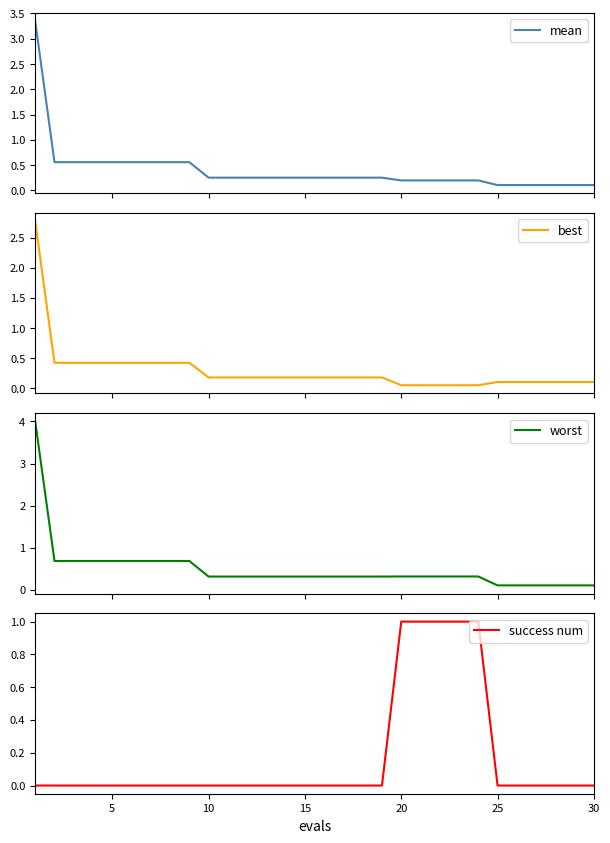

Reading right to left, list all the values displayed in this chart.

mean: 29=0.1	28=0.1	27=0.1	26=0.1	25=0.1	24=0.1	23=0.2	22=0.2	21=0.2	20=0.2	19=0.2	18=0.3	17=0.3	16=0.3	15=0.3	14=0.3	13=0.3	12=0.3	11=0.3	10=0.3	9=0.3	8=0.6	7=0.6	30=0.6	25=0.6	20=0.6	15=0.6	10=0.6	5=0.6	0=3.3
best: 29=0.1	28=0.1	27=0.1	26=0.1	25=0.1	24=0.1	23=0.0	22=0.0	21=0.0	20=0.0	19=0.0	18=0.2	17=0.2	16=0.2	15=0.2	14=0.2	13=0.2	12=0.2	11=0.2	10=0.2	9=0.2	8=0.4	7=0.4	30=0.4	25=0.4	20=0.4	15=0.4	10=0.4	5=0.4	0=2.8
worst: 29=0.1	28=0.1	27=0.1	26=0.1	25=0.1	24=0.1	23=0.3	22=0.3	21=0.3	20=0.3	19=0.3	18=0.3	17=0.3	16=0.3	15=0.3	14=0.3	13=0.3	12=0.3	11=0.3	10=0.3	9=0.3	8=0.7	7=0.7	30=0.7	25=0.7	20=0.7	15=0.7	10=0.7	5=0.7	0=4.0
success num: 29=0.0	28=0.0	27=0.0	26=0.0	25=0.0	24=0.0	23=1.0	22=1.0	21=1.0	20=1.0	19=1.0	18=0.0	17=0.0	16=0.0	15=0.0	14=0.0	13=0.0	12=0.0	11=0.0	10=0.0	9=0.0	8=0.0	7=0.0	30=0.0	25=0.0	20=0.0	15=0.0	10=0.0	5=0.0	0=0.0